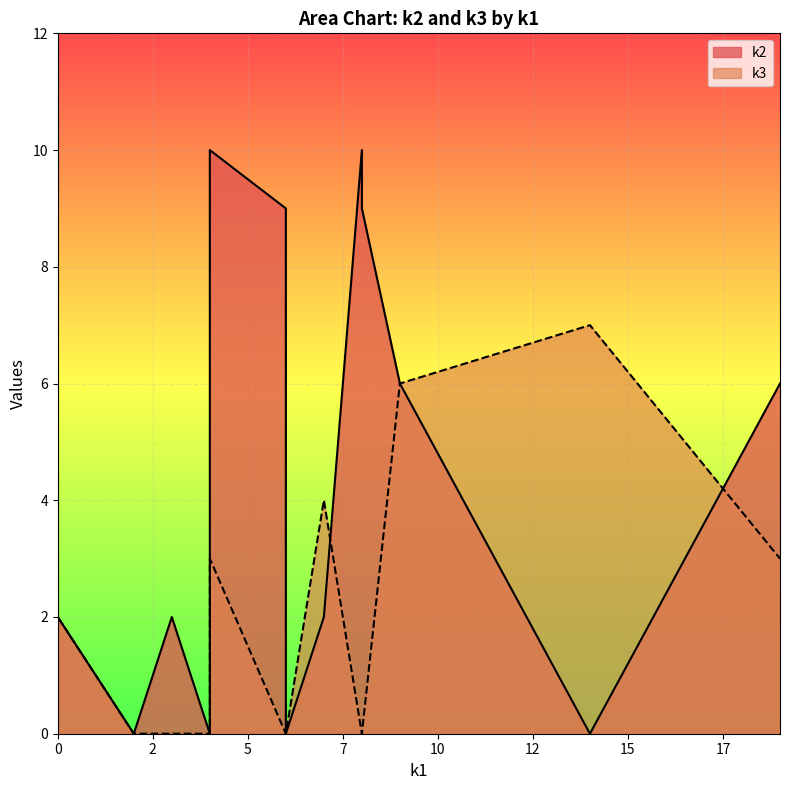

Where is the first local minimum for k3?

2